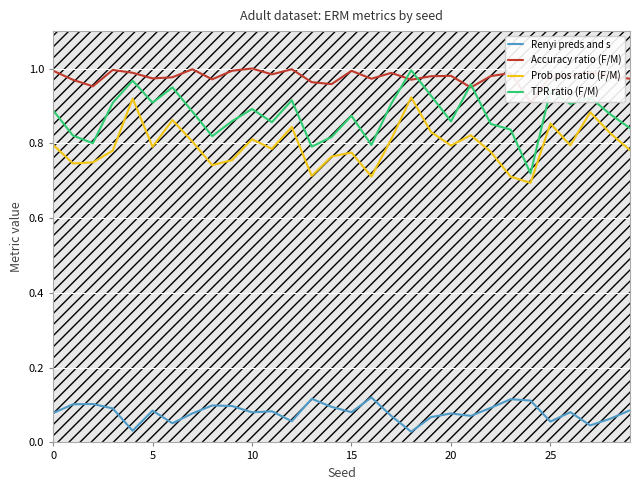

True or false: Renyi preds and s and Prob pos ratio (F/M) intersect in this chart.

False